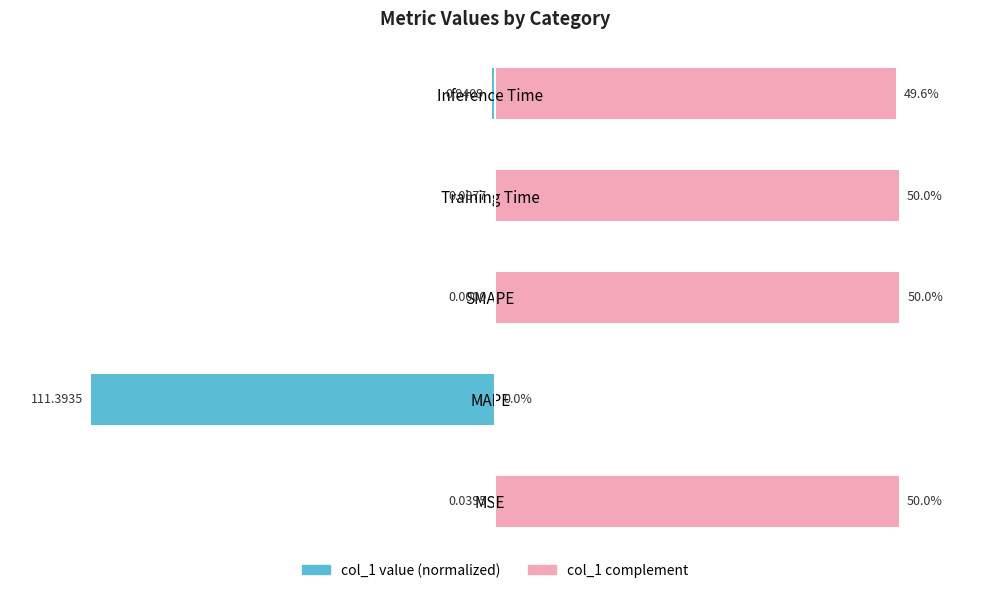

True or false: col_1 (right) has a value of 66.1 at Training Time.

False